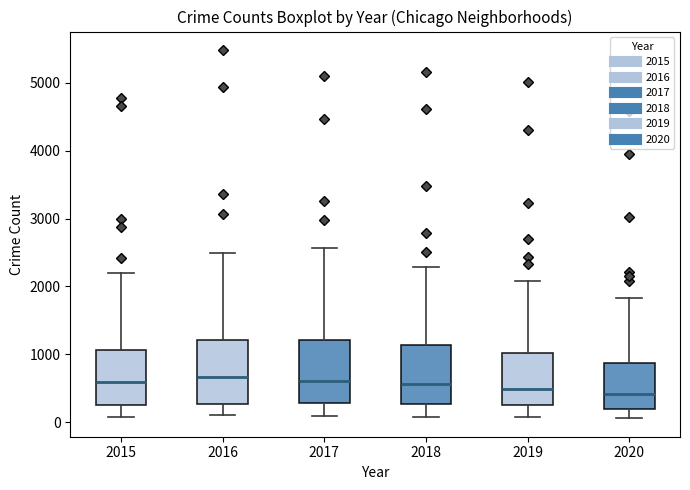

Reading left to right, read every box against the y-axis: the position of its median line, the range the box covers, and the ends of its whiskers. The values are not printed on the chart, so give them approximately, as read against the axis.

2015: median 600, box 300 to 1100, whiskers 100 to 2200
2016: median 700, box 300 to 1200, whiskers 100 to 2500
2017: median 600, box 300 to 1200, whiskers 100 to 2600
2018: median 600, box 300 to 1100, whiskers 100 to 2300
2019: median 500, box 300 to 1000, whiskers 100 to 2100
2020: median 400, box 200 to 900, whiskers 100 to 1800